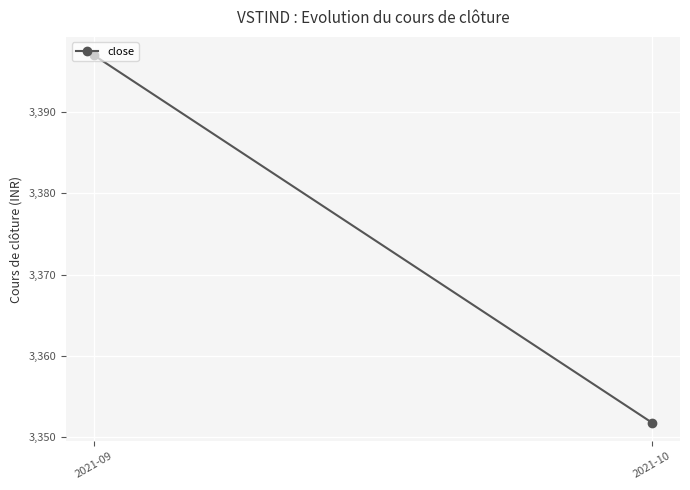

At which label is the value closest to 3374?

2021-10